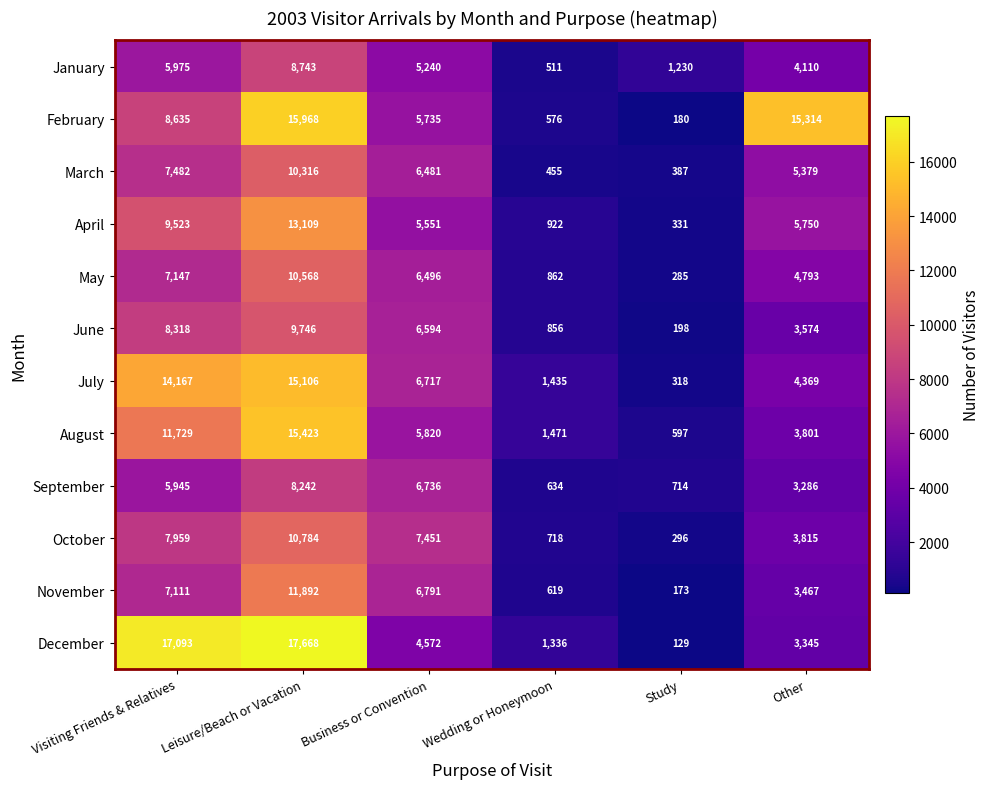

True or false: February has a value of 15314 at Other.

True